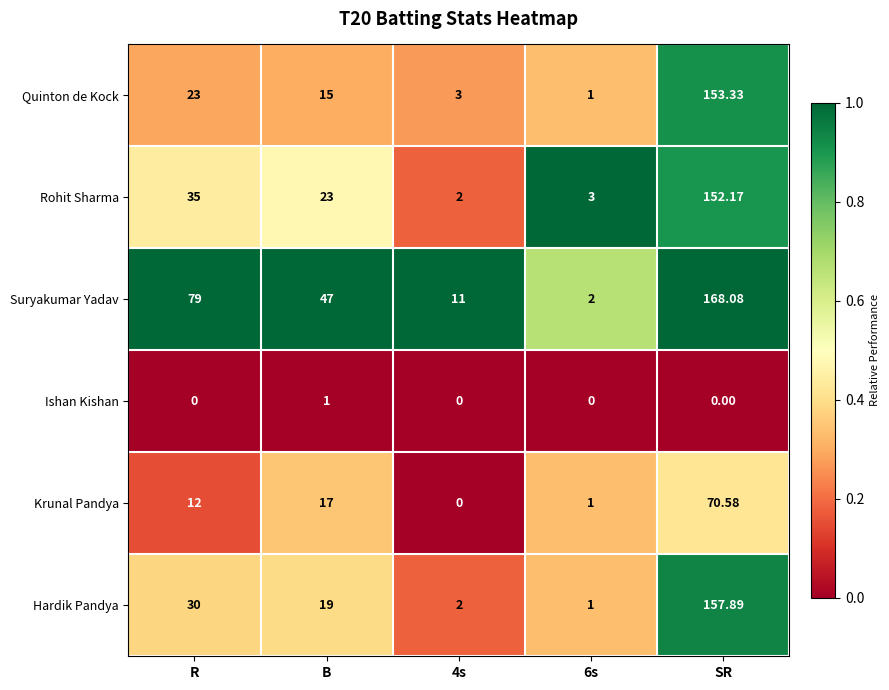

Where does the Quinton de Kock series first go above 15?

R